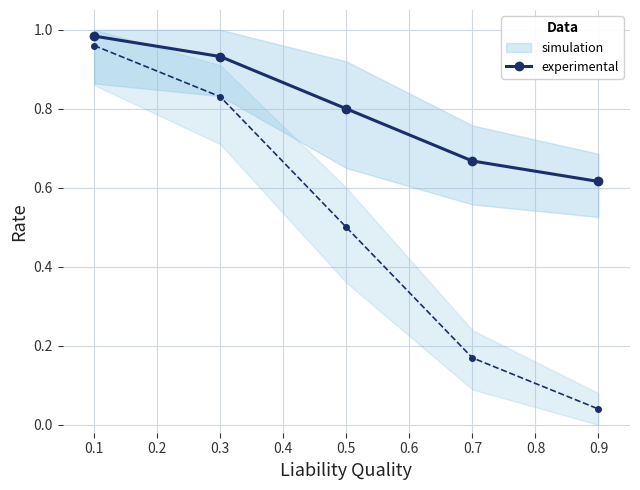

True or false: experimental has more than 2 points higher than both neighbors.

False